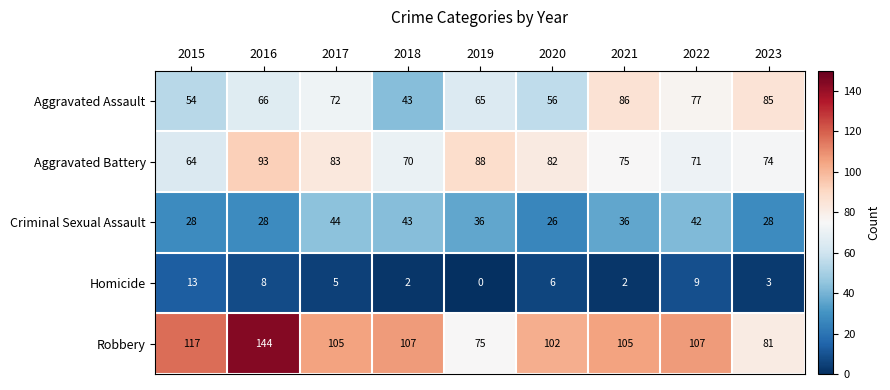

True or false: Criminal Sexual Assault has a value of 58 at 2017.

False